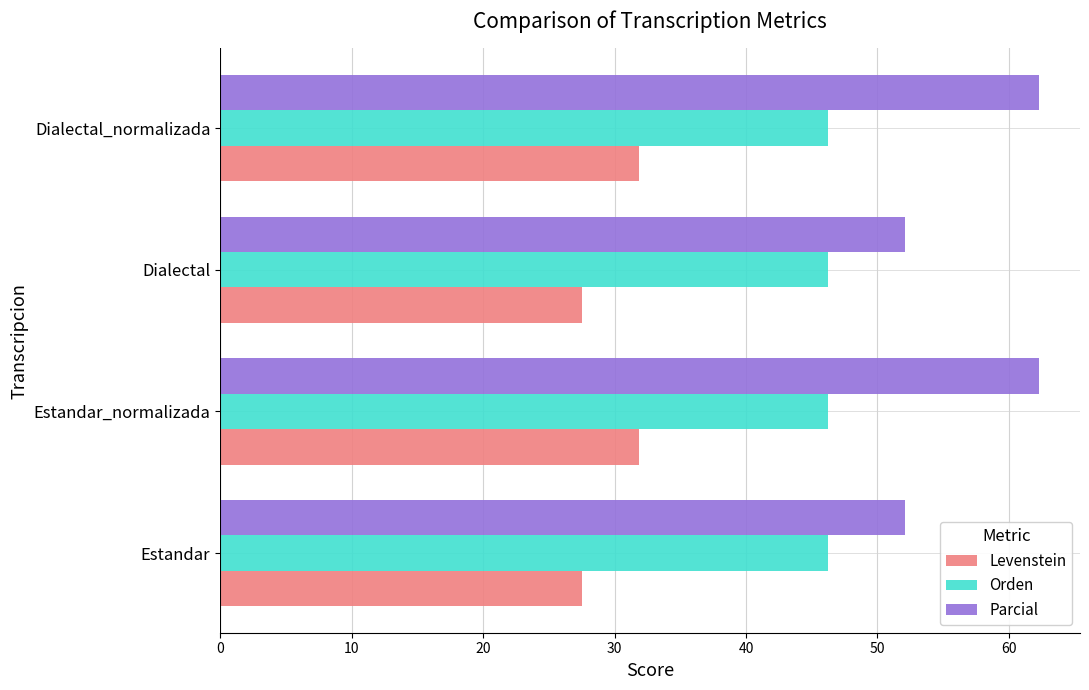

True or false: Orden has a value of 29.2 at Estandar_normalizada.

False